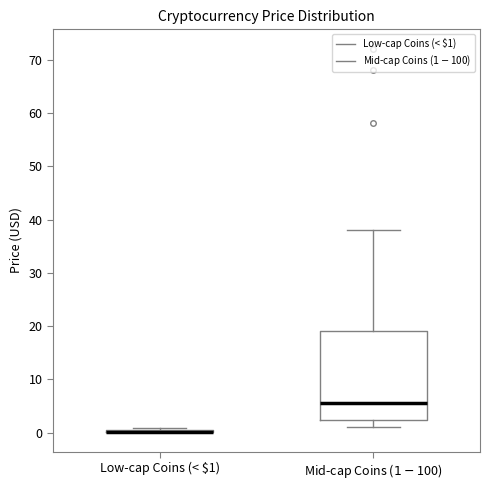

Which box is the tallest, from its lower edge to its upper edge?

Mid-cap Coins ($1-$100)